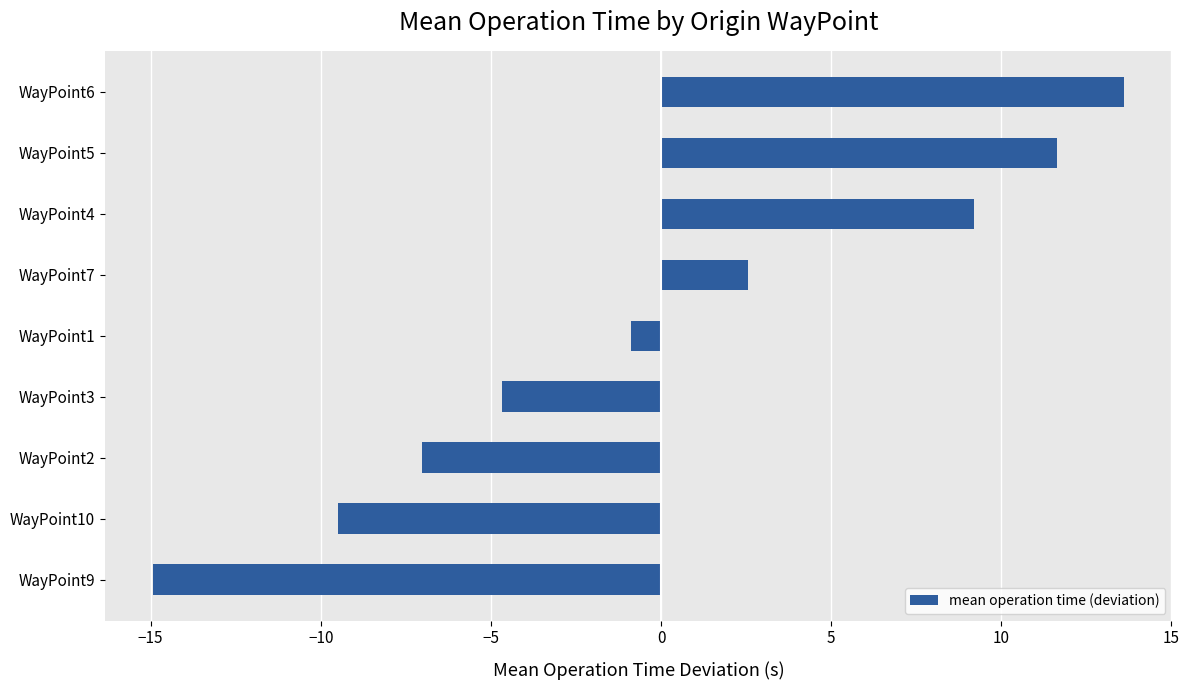

How many data points does each series have?

9